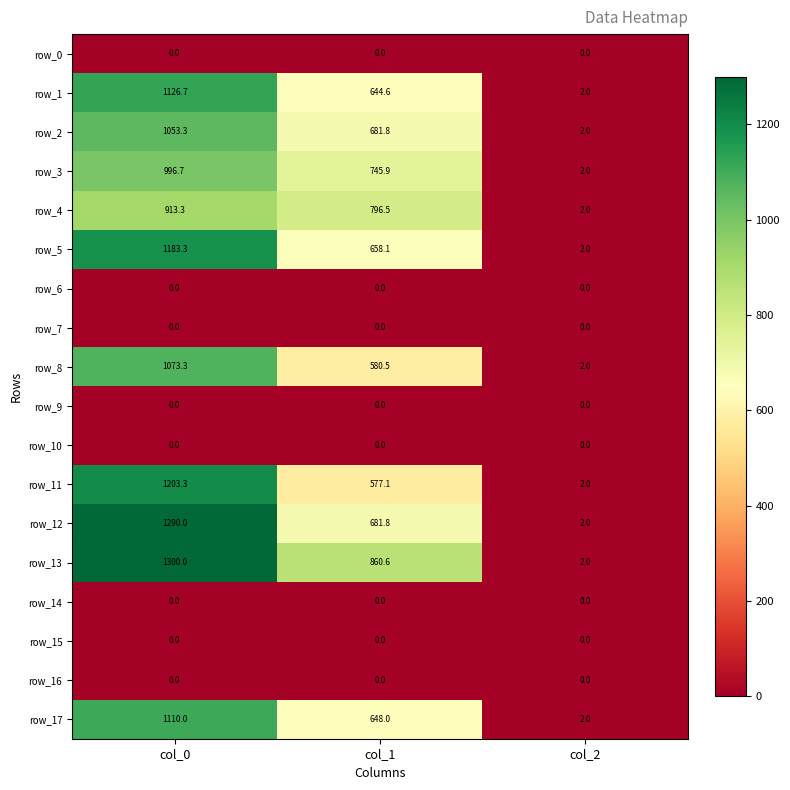

What is the total value across all series at col_2?

20.0